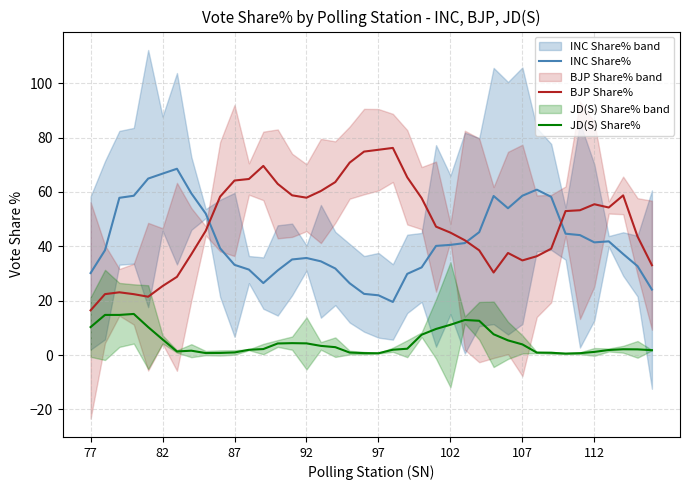

What is the average value of the BJP Share% series?

48.2